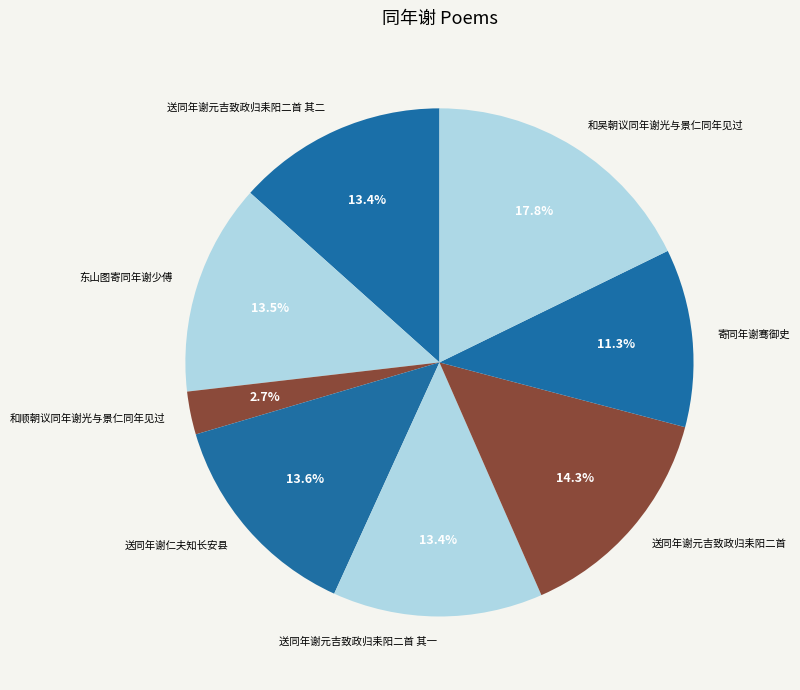

Is there any slice that represents more than half of the pie?

No